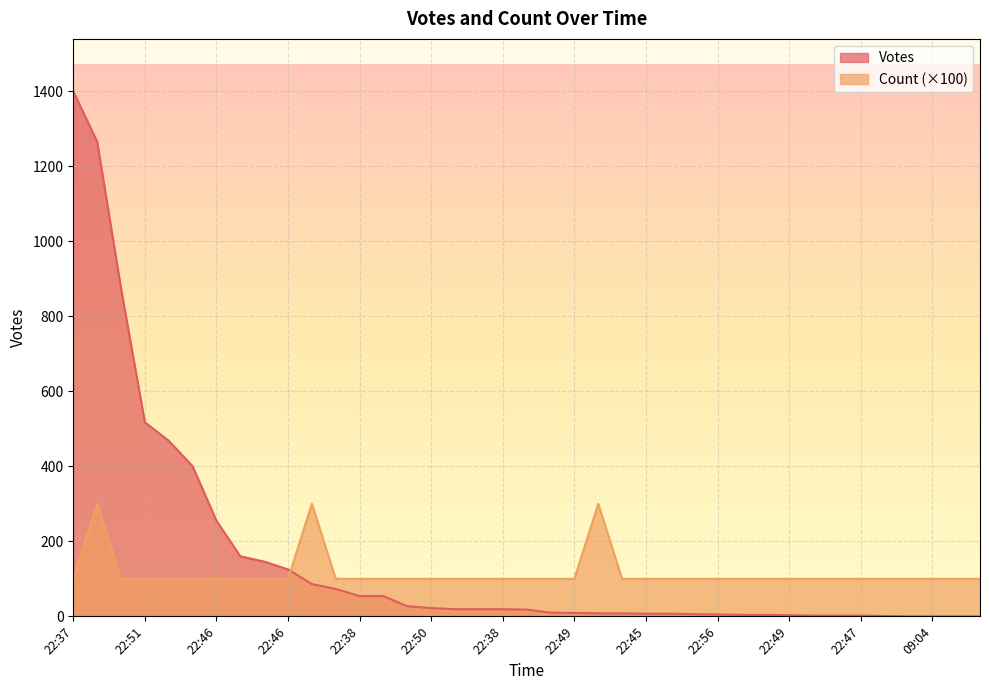

What are all the series names shown in the legend?

Votes, Count (×100)